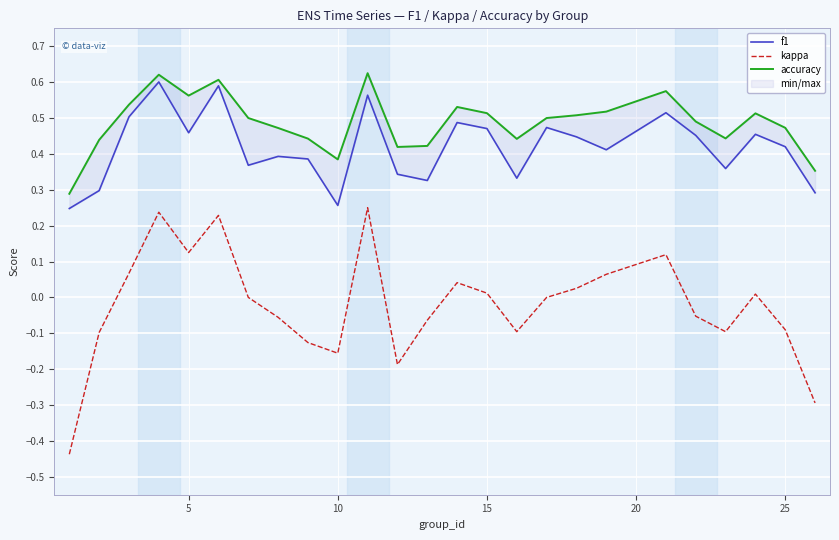

True or false: accuracy has more than 1 points higher than both neighbors.

True